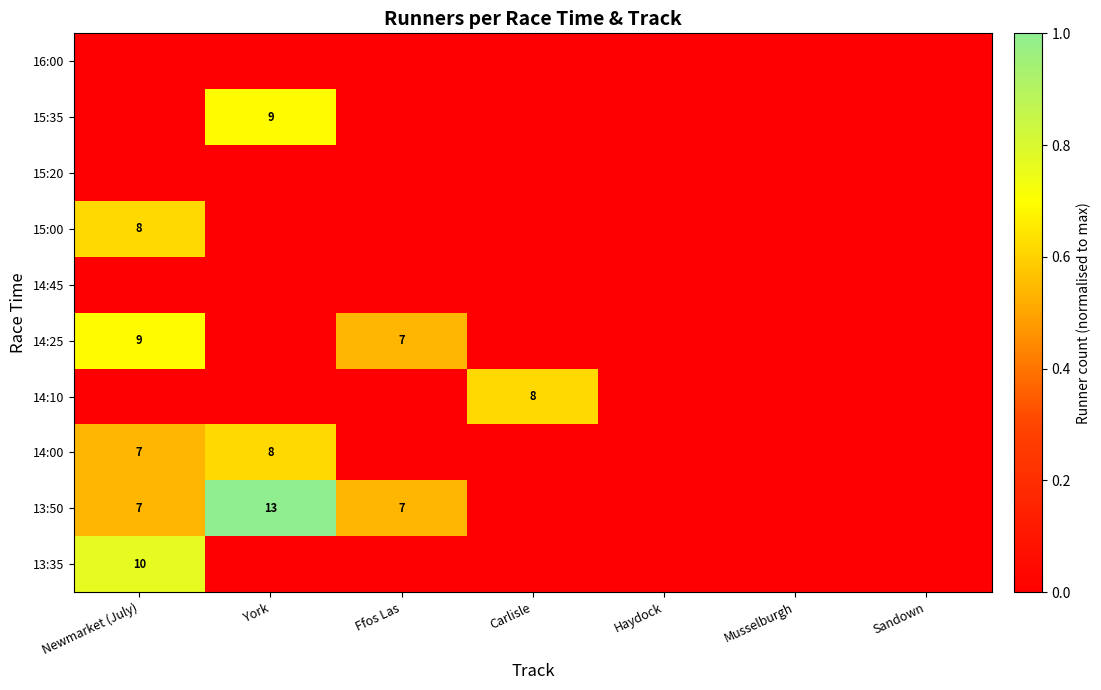

Is it true that 14:25 equals 10 at Ffos Las?

False